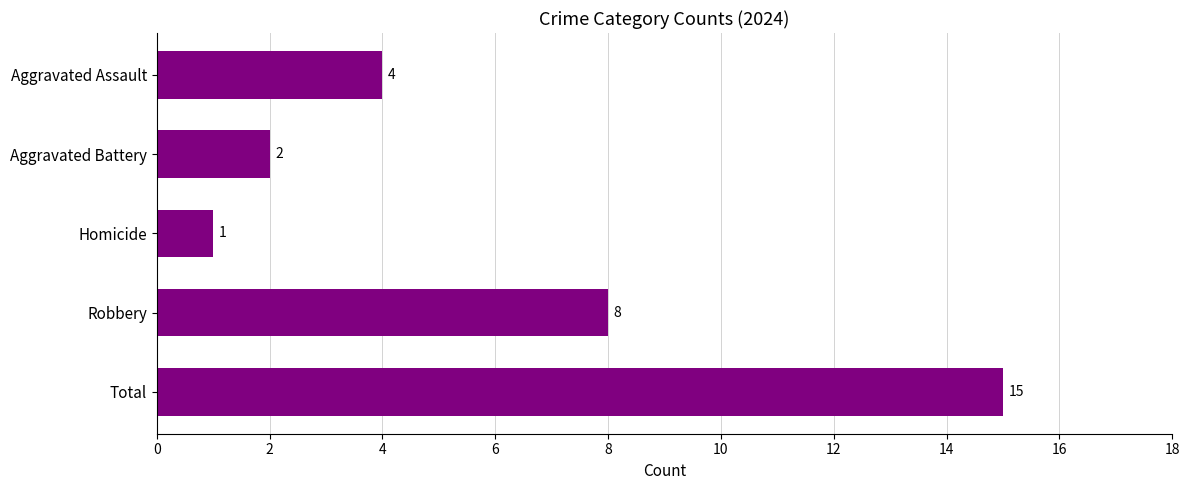

What is the change in value from Homicide to Robbery?

+7